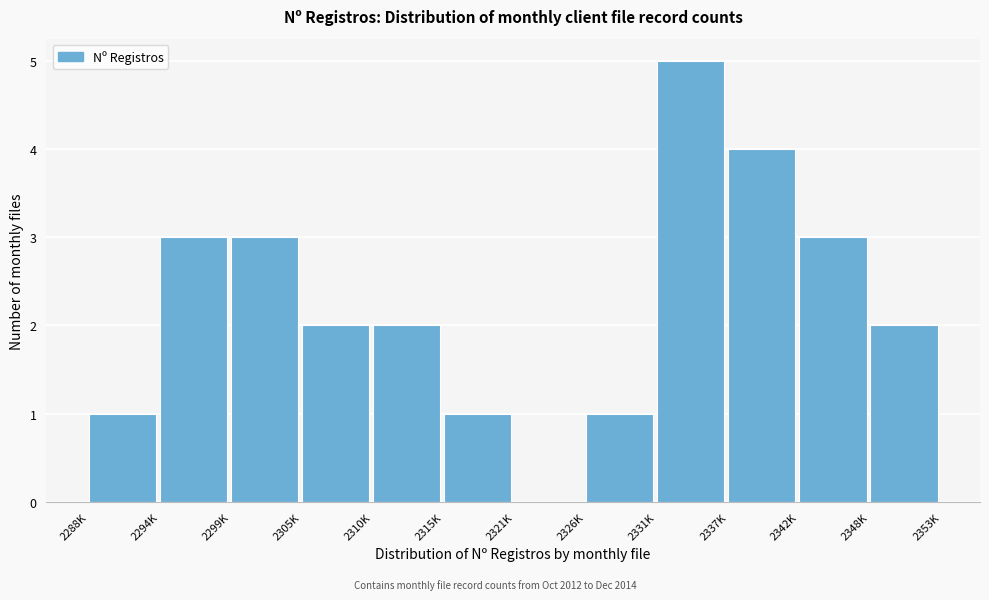

Reading left to right, what are all the values shown in this chart?

2288K=1	2294K=3	2299K=3	2305K=2	2310K=2	2315K=1	2321K=0	2326K=1	2331K=5	2337K=4	2342K=3	2348K=2